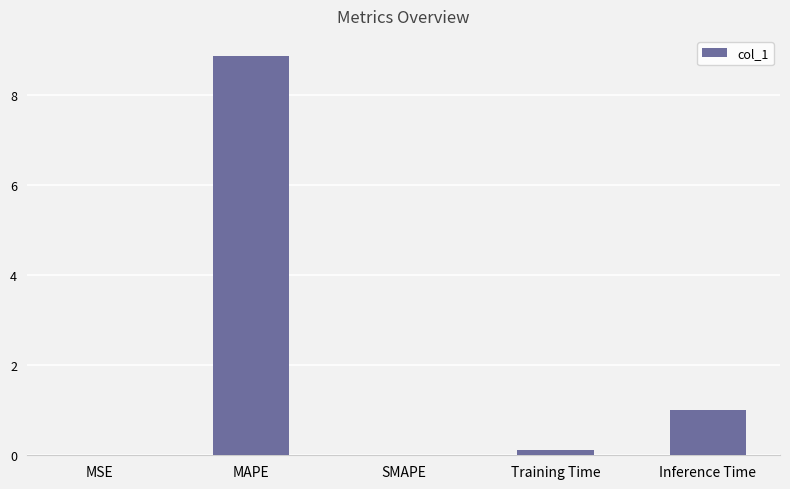

At which category does the chart reach its peak across all series?

MAPE